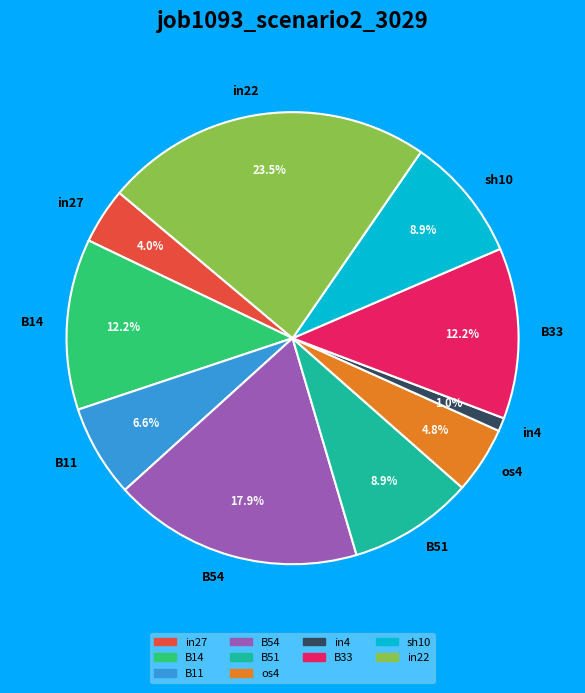

Is the sum of in22 and B33 greater than half?

No